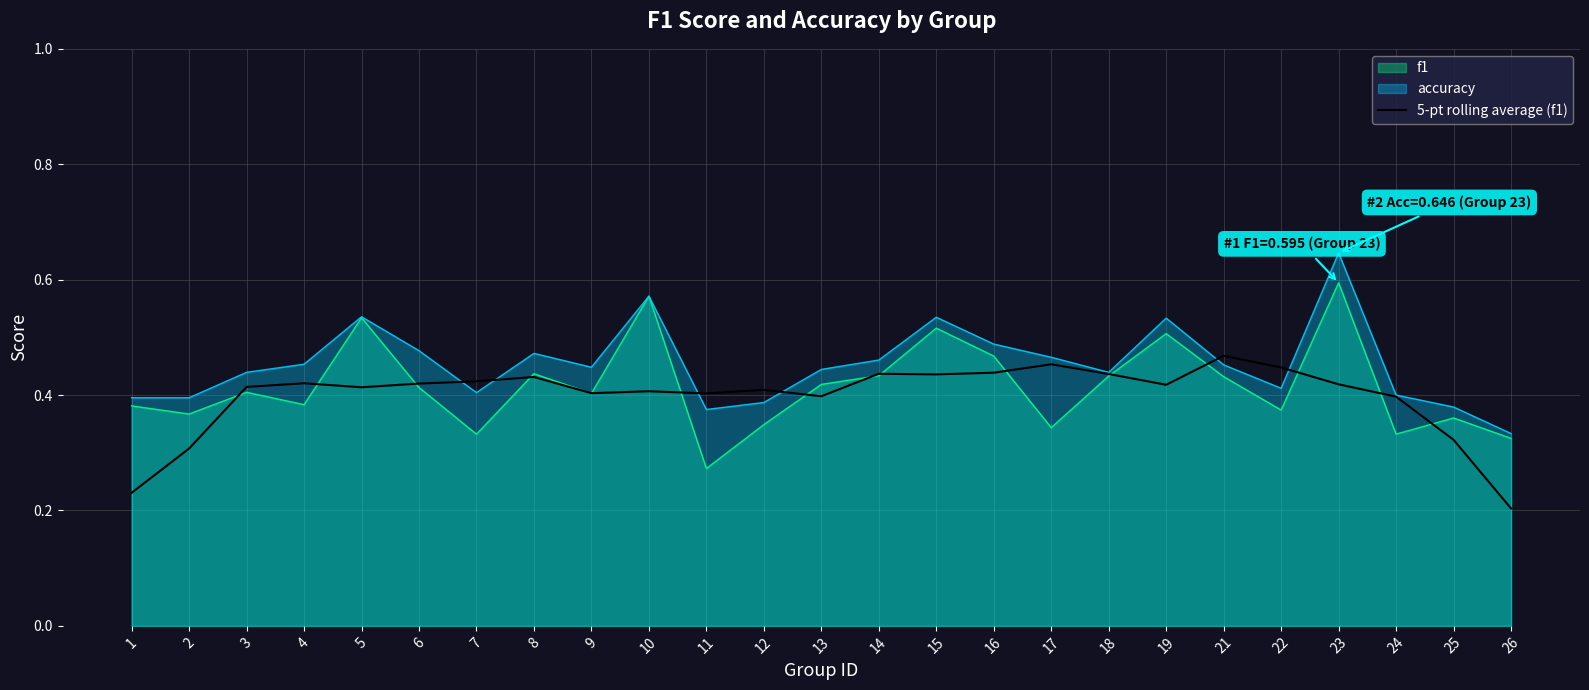

What is the value of the 13th point from the left?

0.4